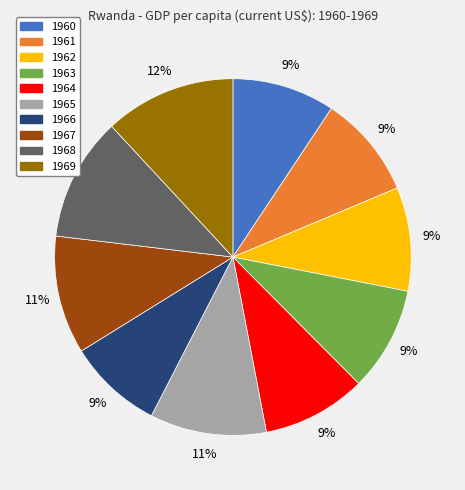

Is there a majority slice in this chart?

No